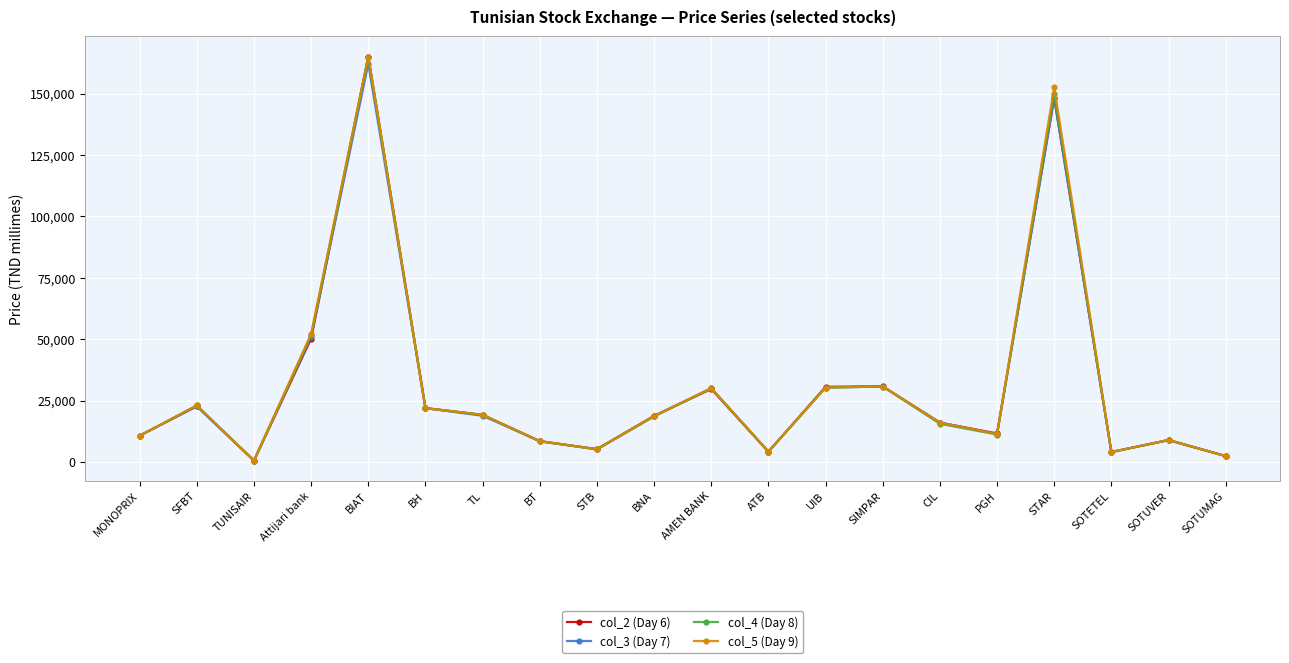

Which series changed the most between BT and CIL?

col_3 (Day 7)